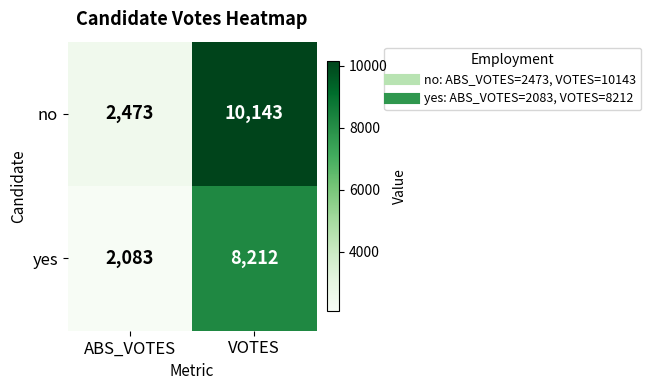

Reading left to right, transcribe all the data shown in this chart.

no: ABS_VOTES=2473	VOTES=10143
yes: ABS_VOTES=2083	VOTES=8212